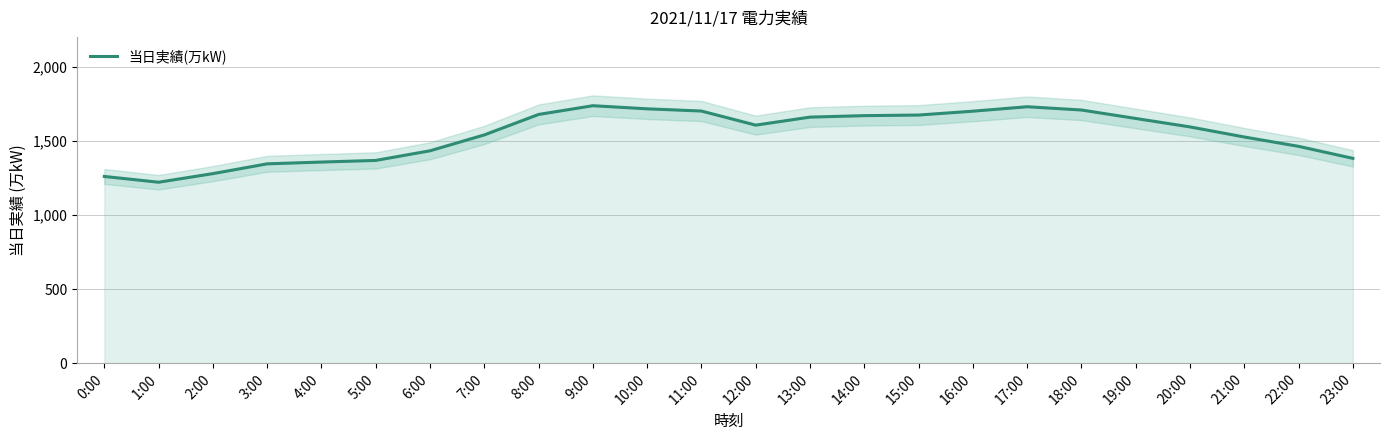

What is the minimum value for 当日実績(万kW)?

1220